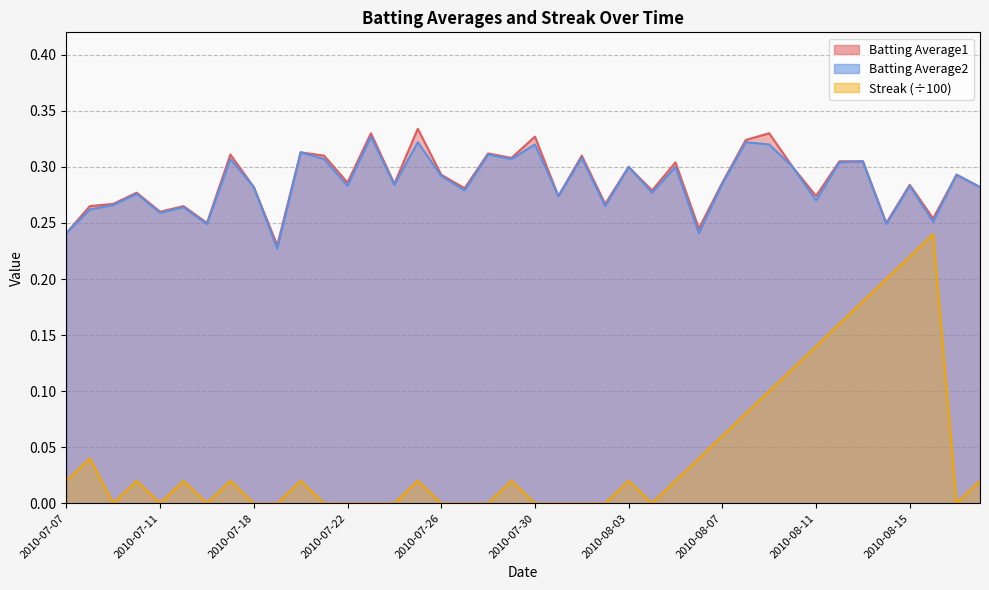

True or false: Batting Average1 and Streak cross at least once.

False